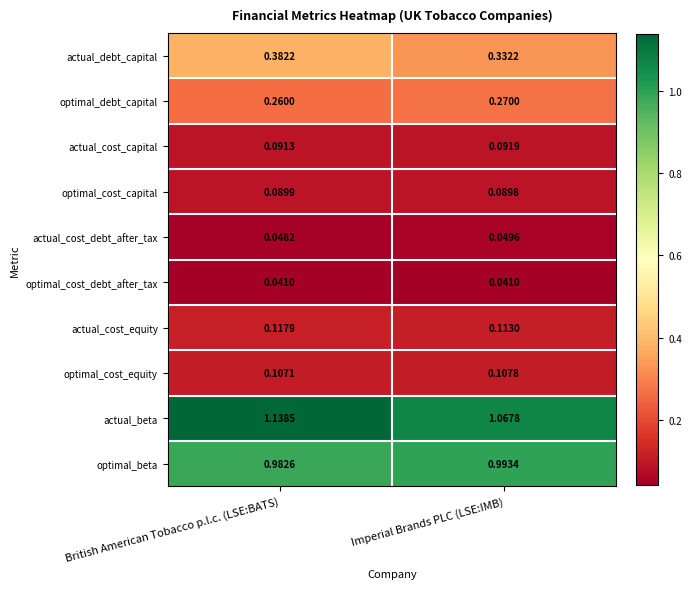

Which category has the highest value across all series?

British American Tobacco p.l.c. (LSE:BATS)